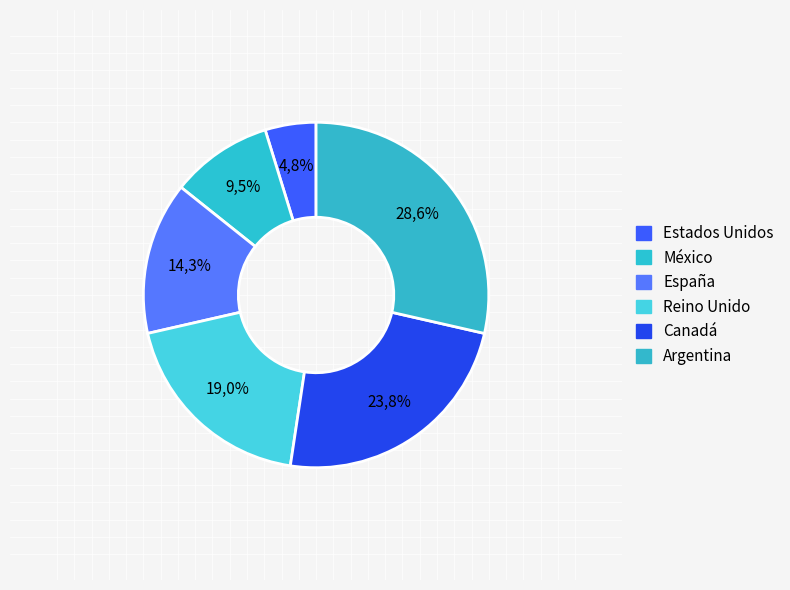

How much of the chart is everything except Reino Unido?

81.0%